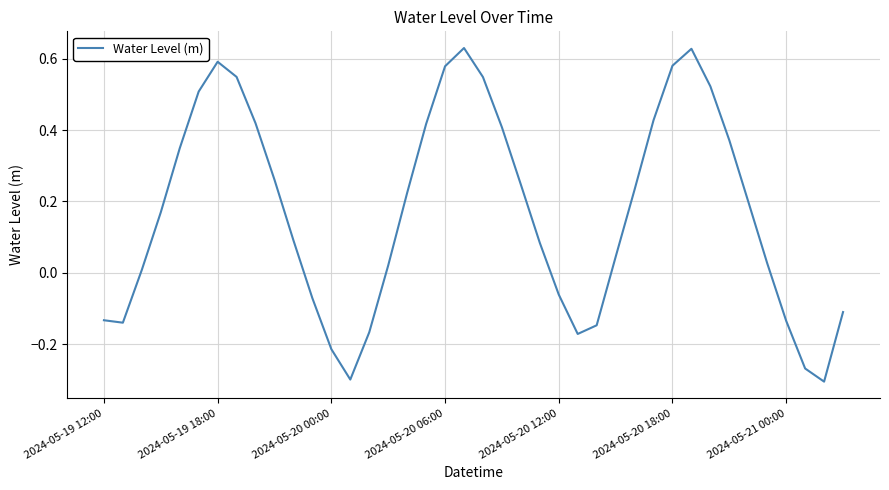

What is the difference between the maximum and minimum values?

0.9